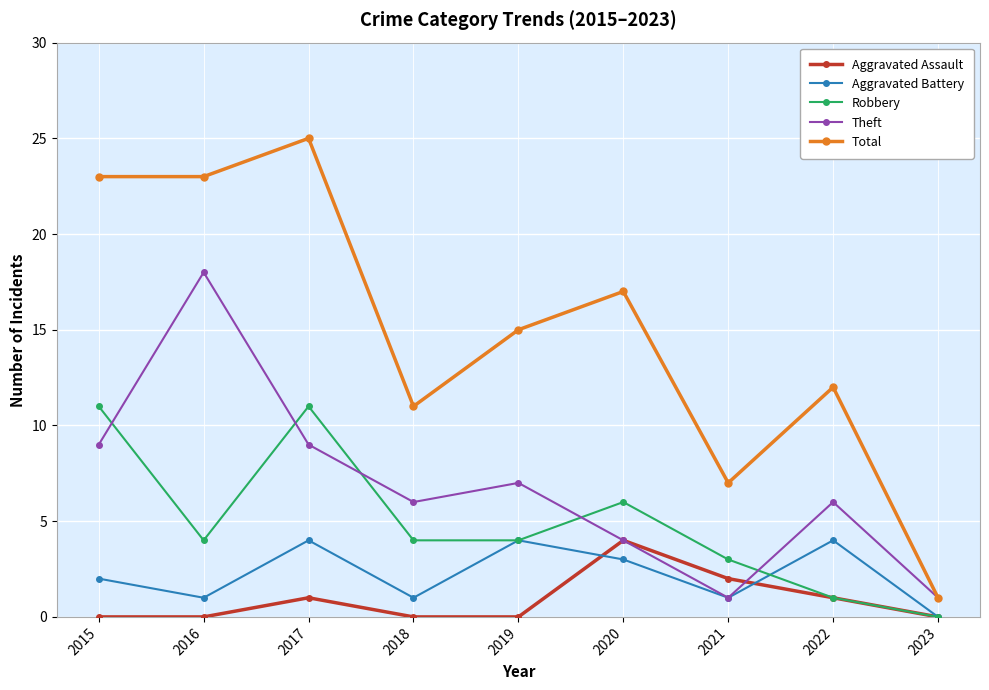

What is the value of the Total point at the 7th from the left?

7